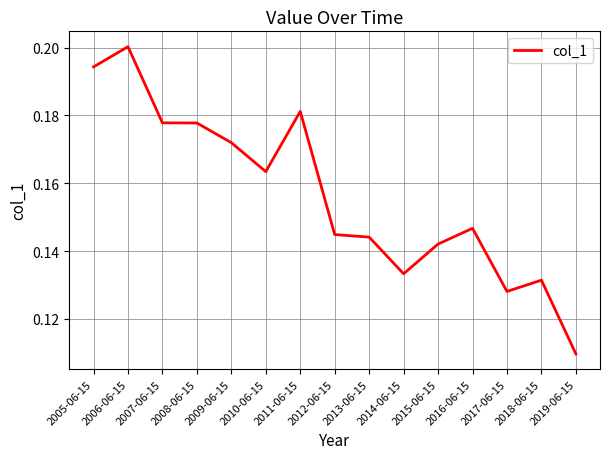

What is the sum of all values?

2.3